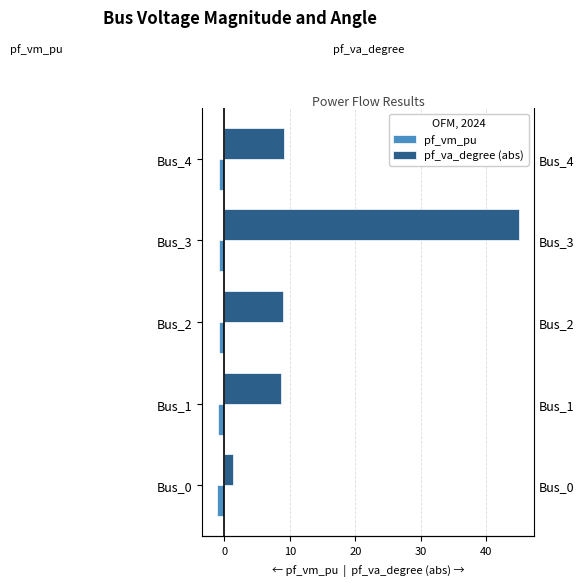

Which series has the largest total across all categories?

pf_va_degree (abs)